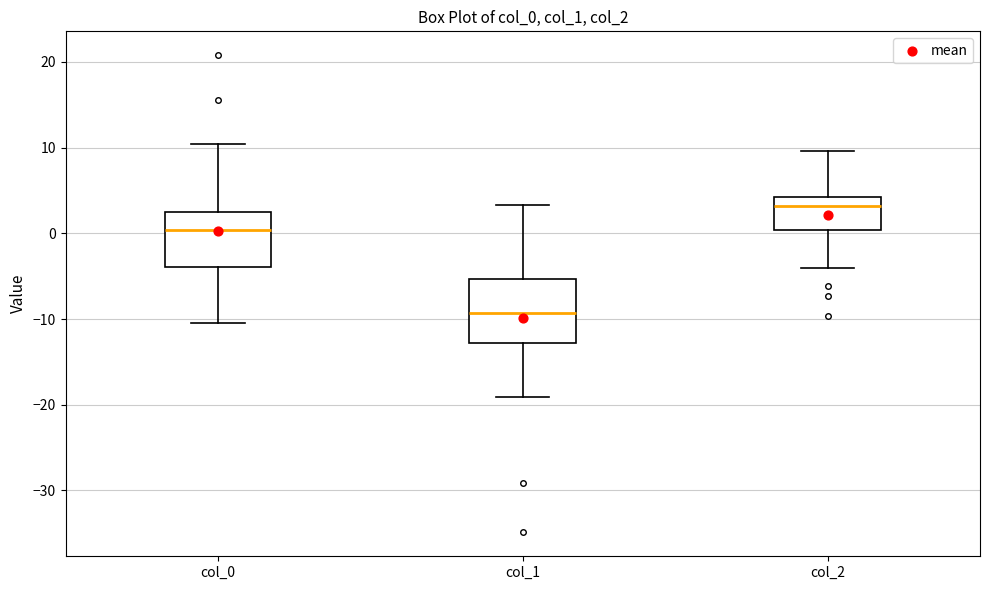

Which box has the highest median line?

col_2